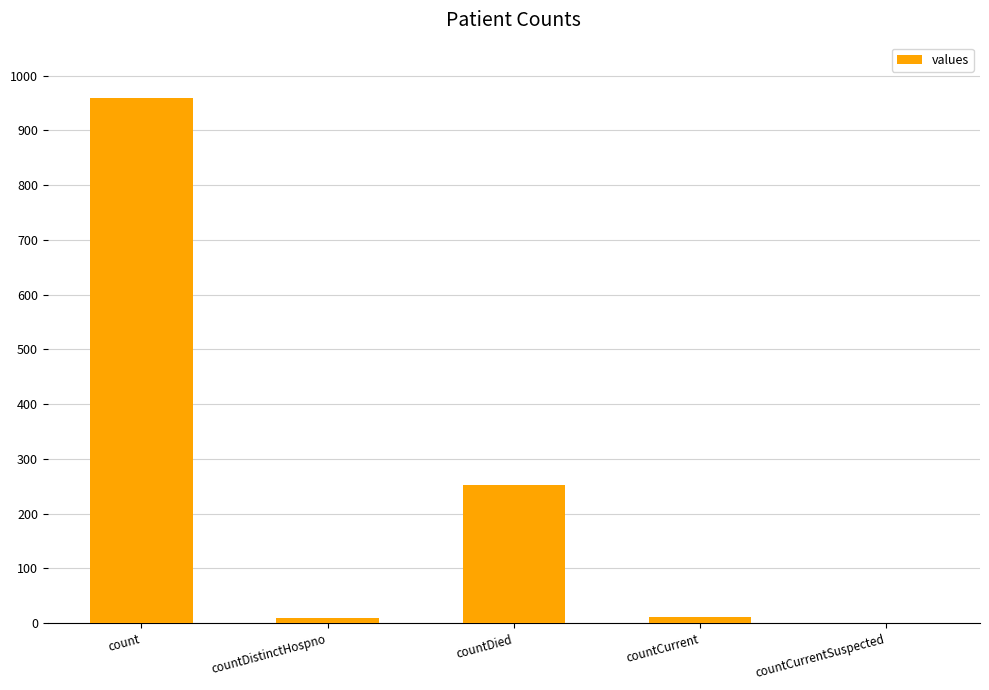

Is it true that the value at countCurrent is 11?

True